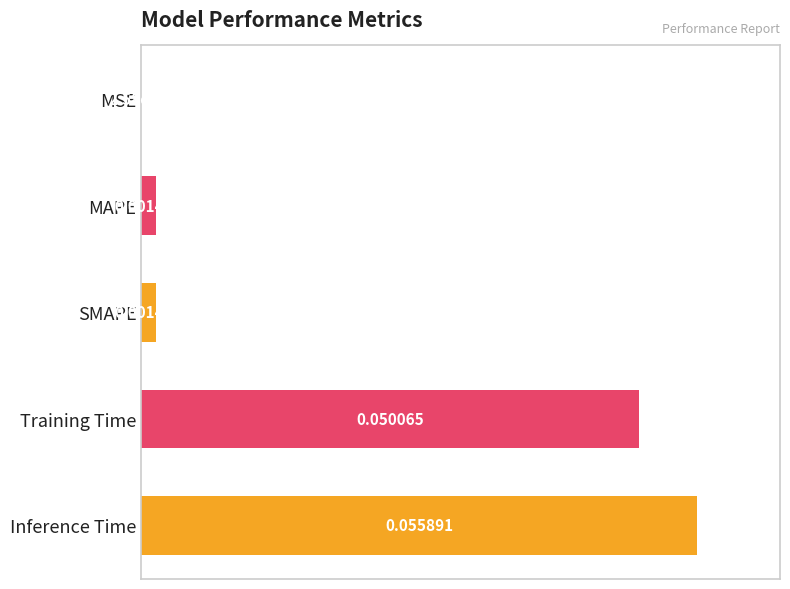

Which label corresponds to the largest value in the chart?

Inference Time